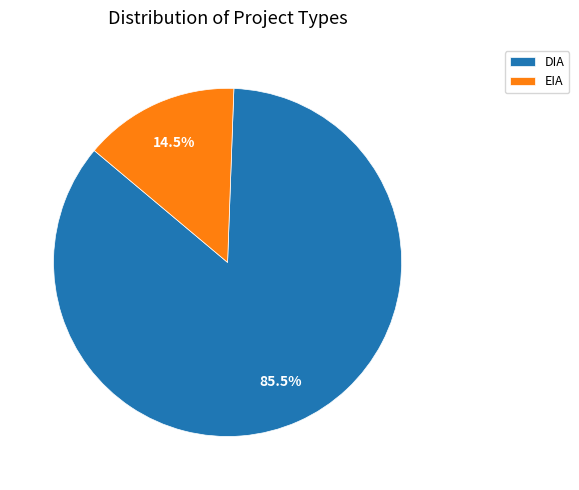

Is it true that DIA is 92% of the pie?

False